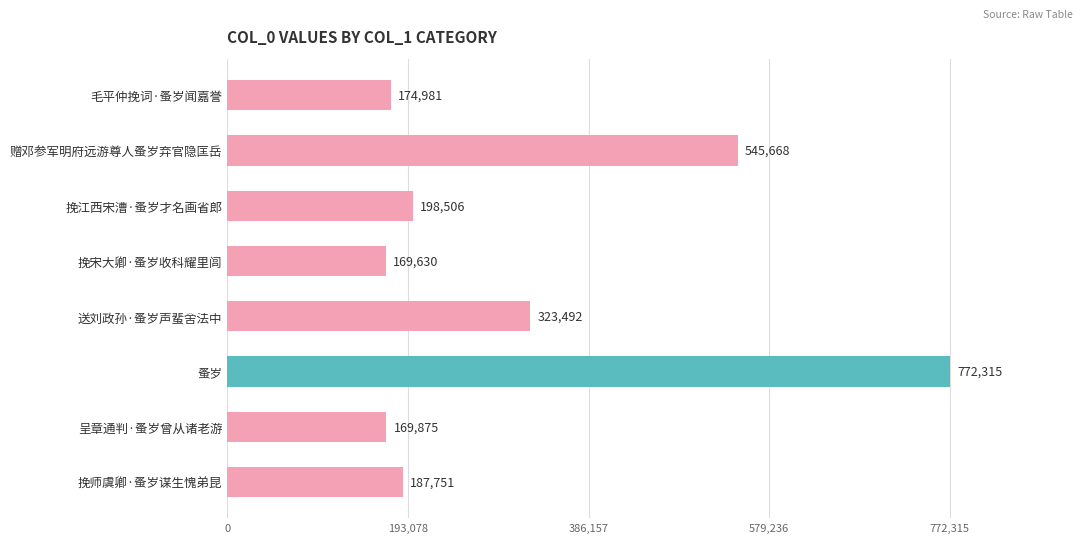

What is the greatest value displayed?

772315